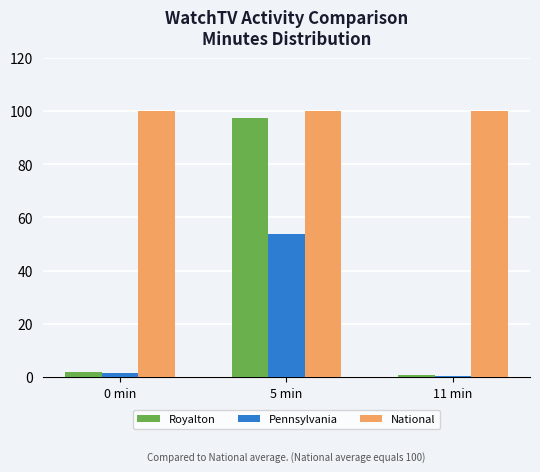

What are all the series names shown in the legend?

Royalton, Pennsylvania, National